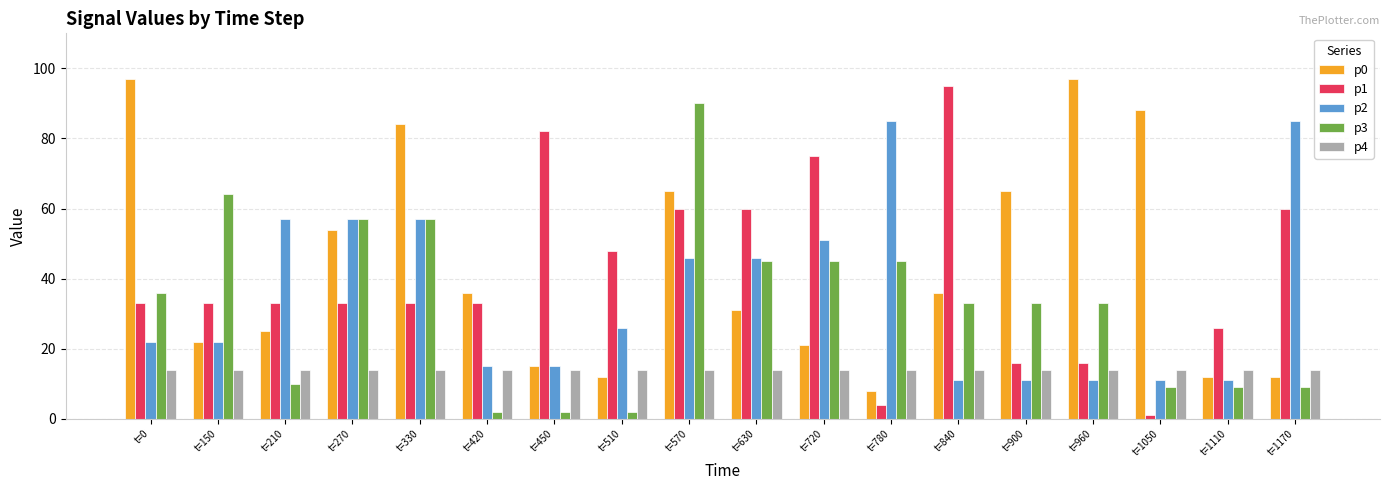

Does the chart contain stacked bars?

No